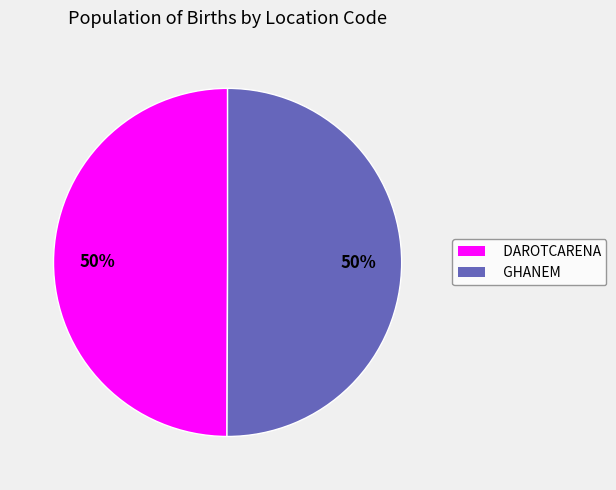

Is it true that DAROTCARENA is 50% of the pie?

True